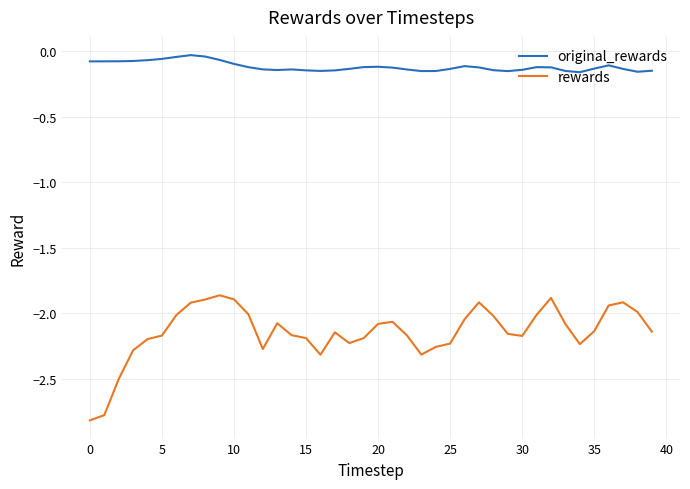

What is the minimum value shown in the chart?

-2.8